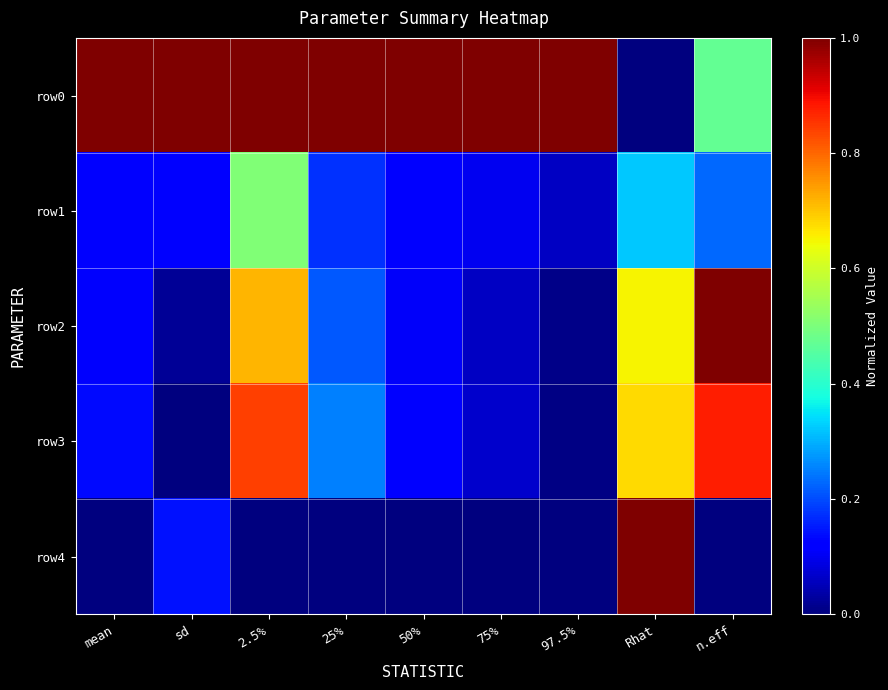

How many categories are shown in the chart?

9